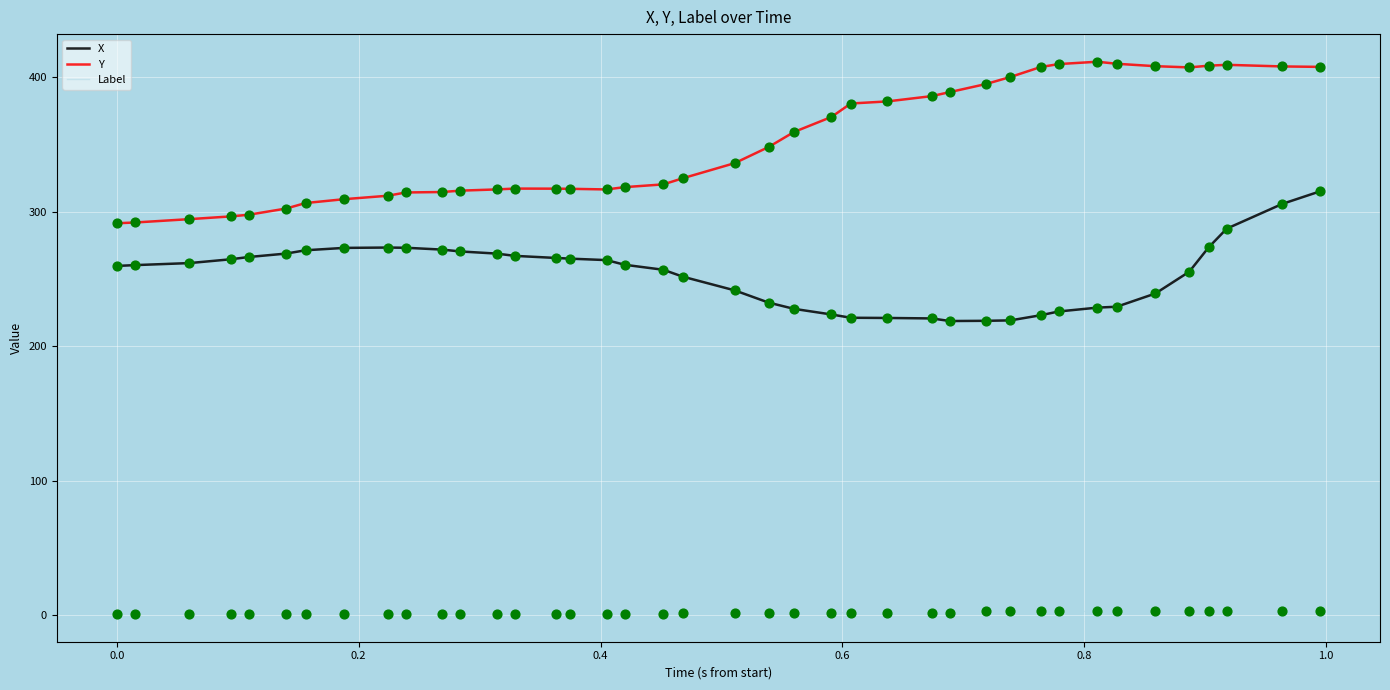

What is the greatest value displayed?

411.6